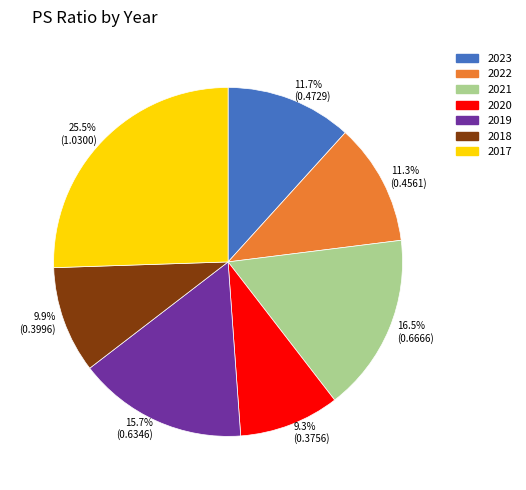

To the nearest percent, what portion does 2022 represent?

11%